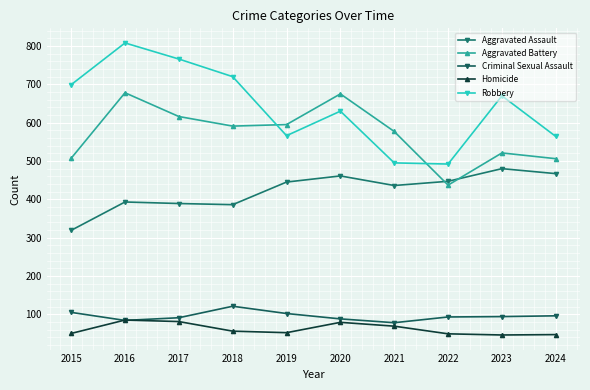

Count the number of data series in this chart.

5